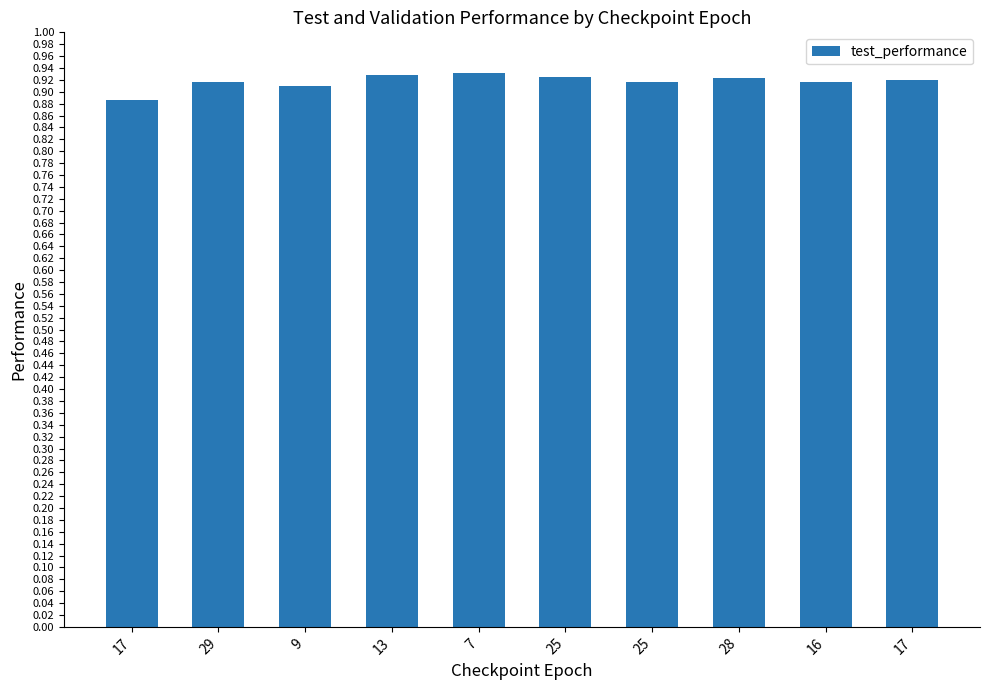

What is the label of the 5th bar from the left?

7